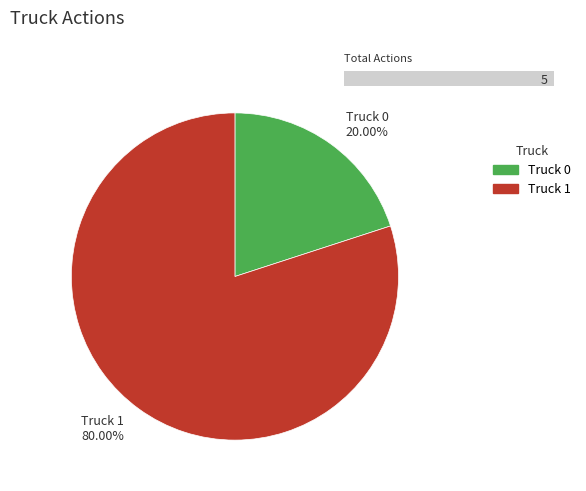

Which has a higher value, Truck 0 or Truck 1?

Truck 1